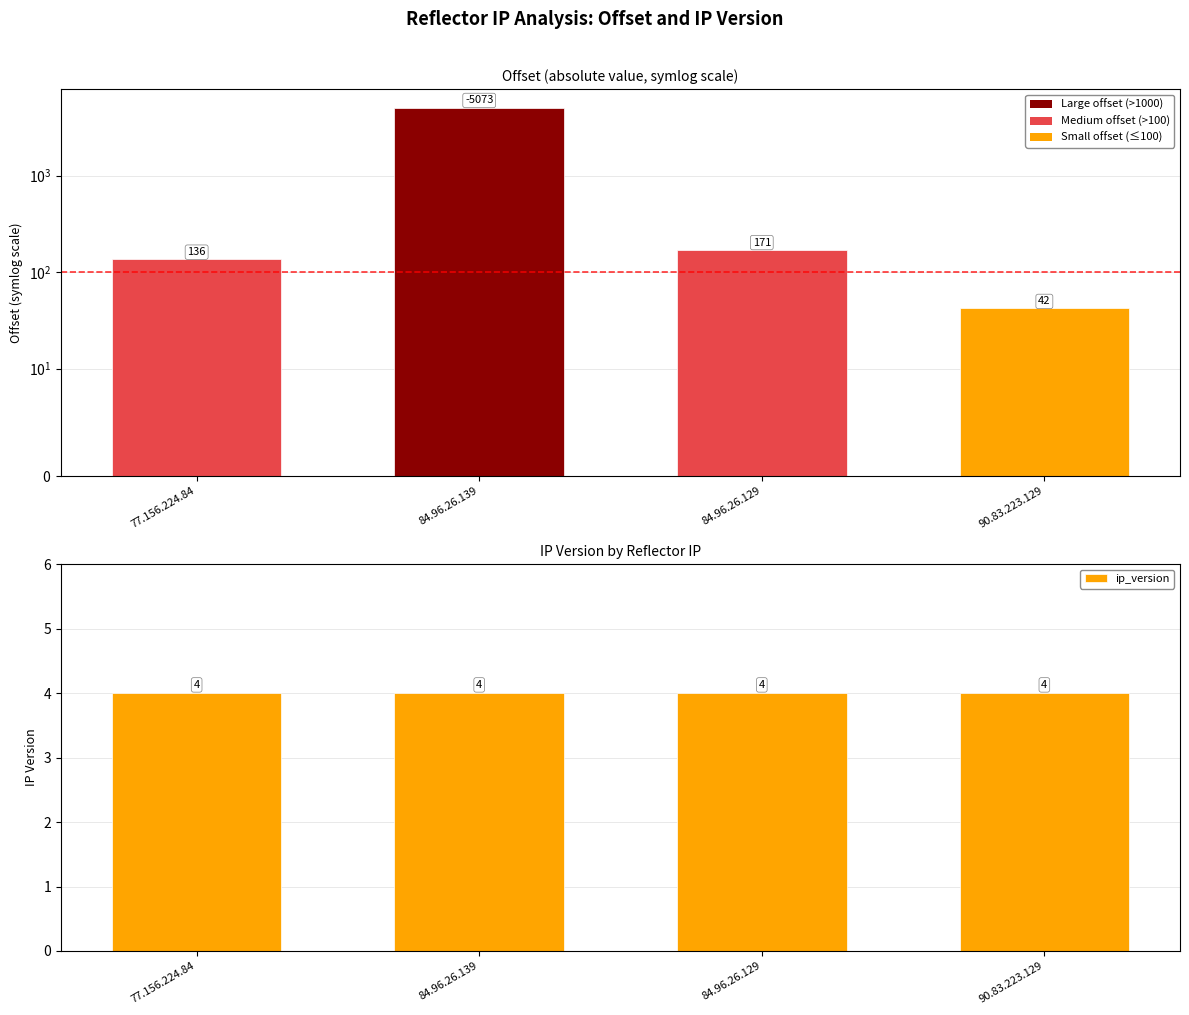

What are all the series names shown in the legend?

offset, ip_version